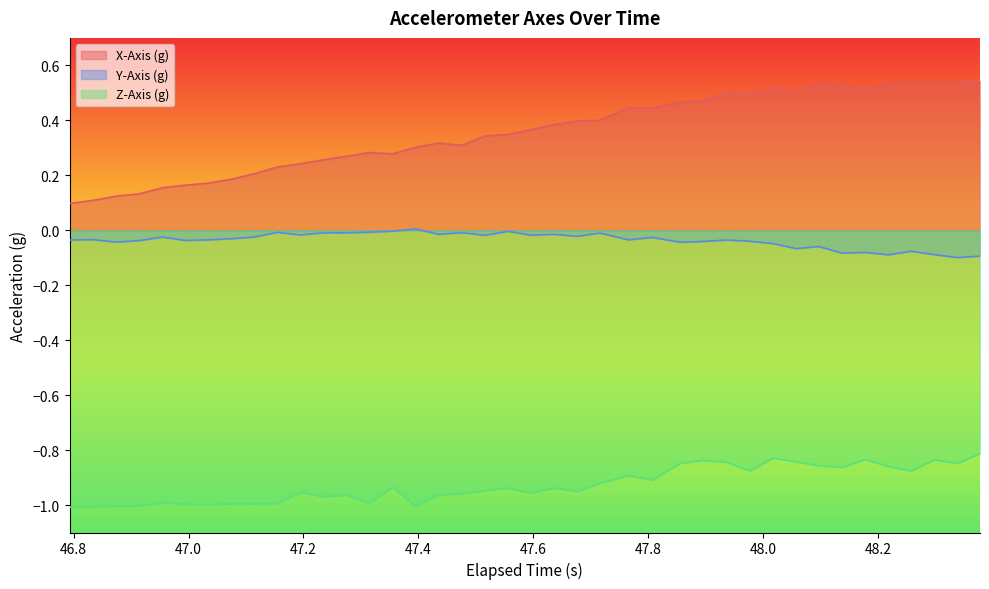

What is the sum of all Z-Axis (g) values?

-37.1